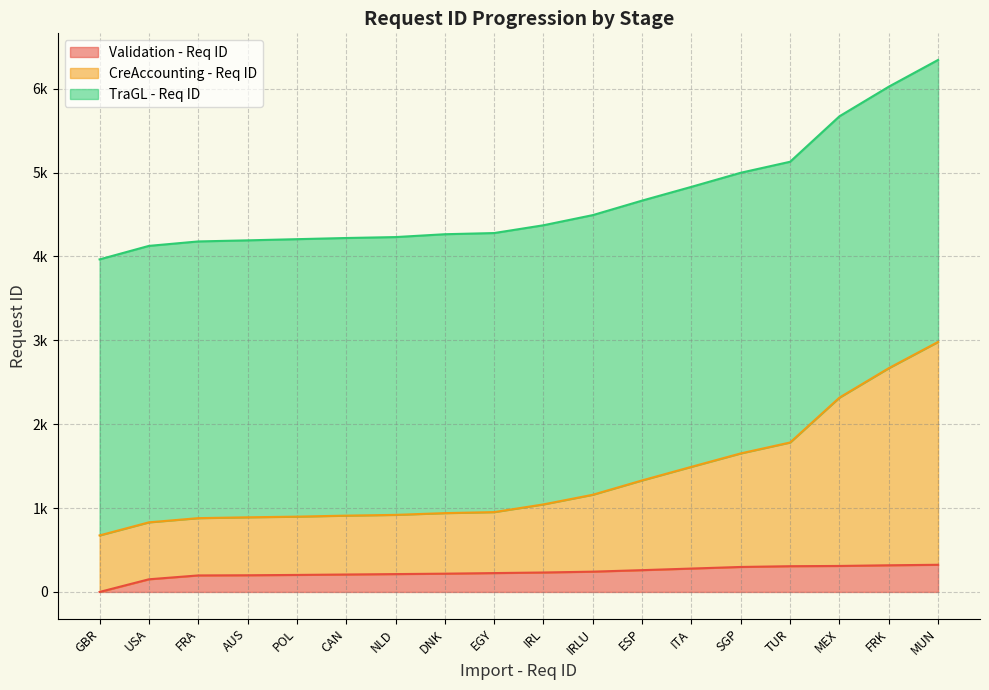

What is the maximum value for CreAccounting - Req ID?

2981